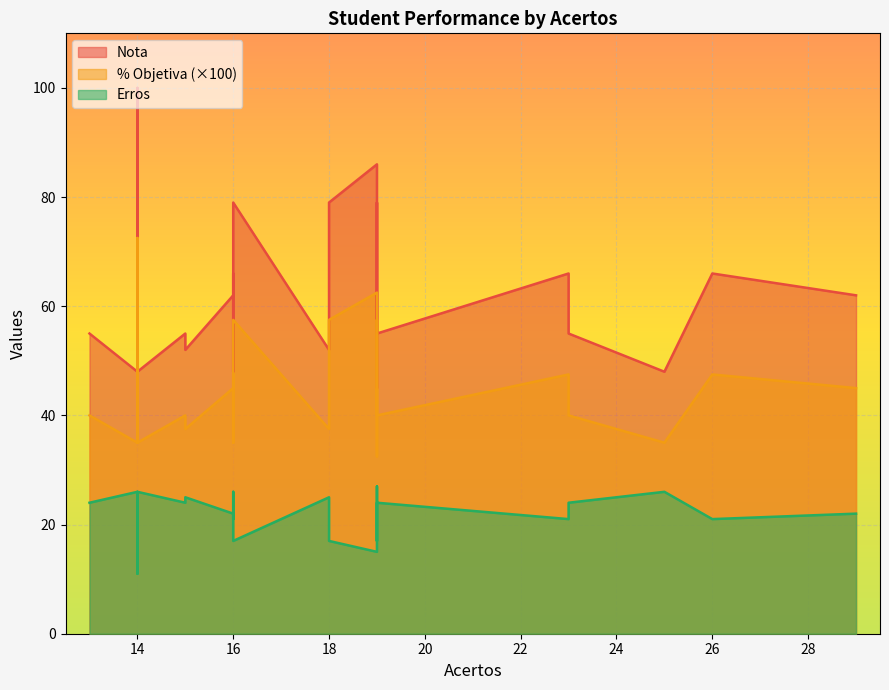

What is the total value across all series at 23?

134.5